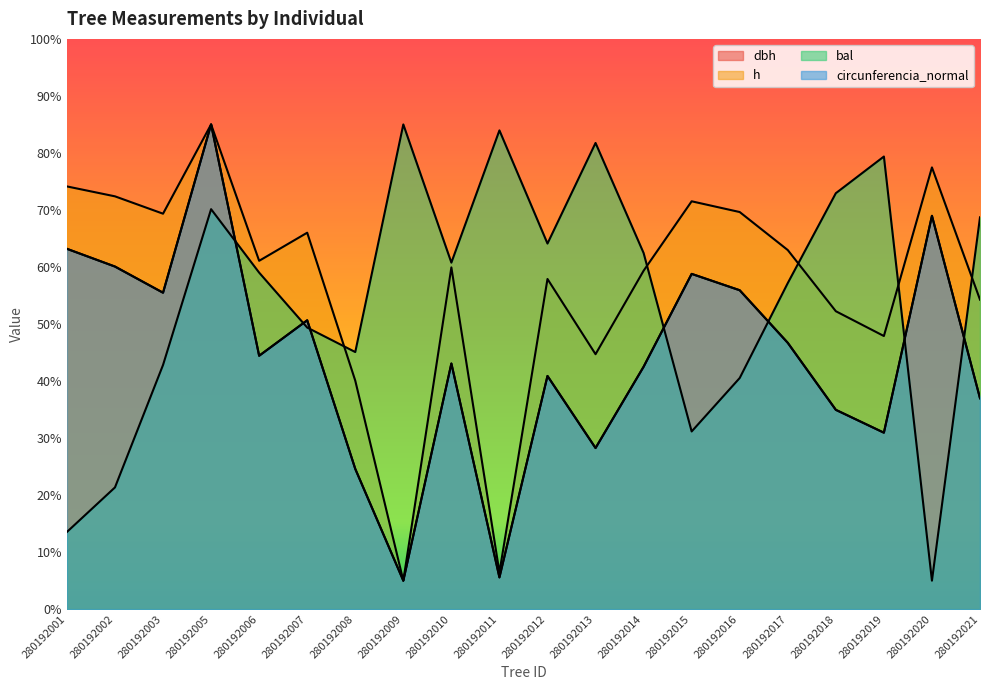

How many categories are shown in the chart?

20